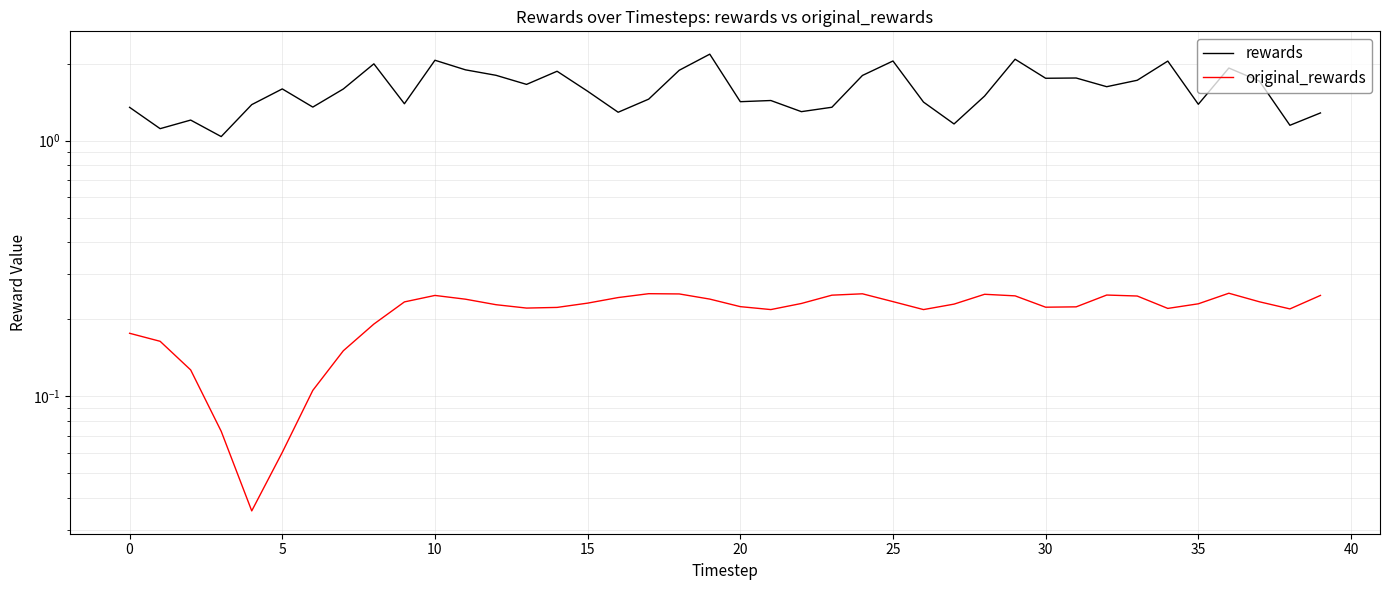

Is it true that rewards equals 1.0 at 31?

False